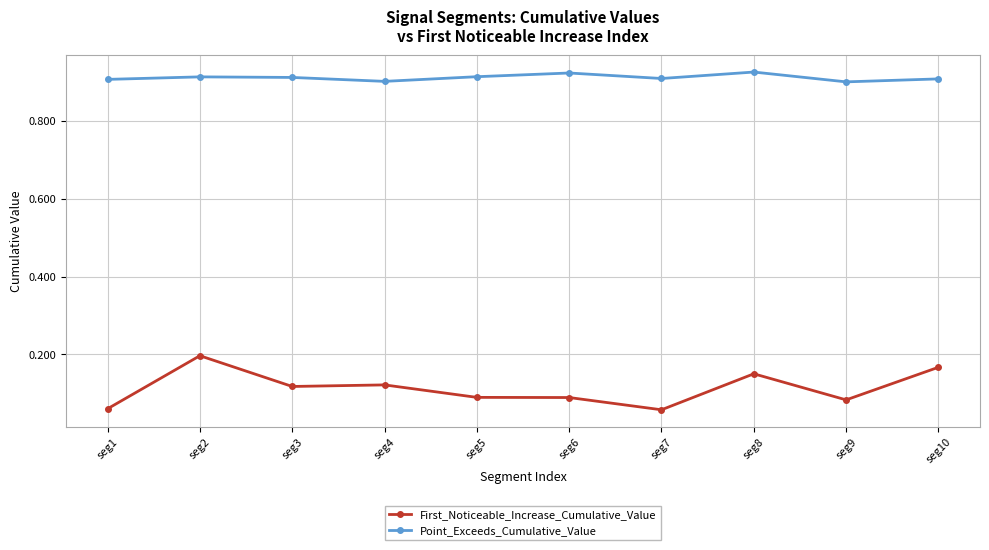

The Point_Exceeds_Cumulative_Value series shows 1.2 at seg5. True or false?

False